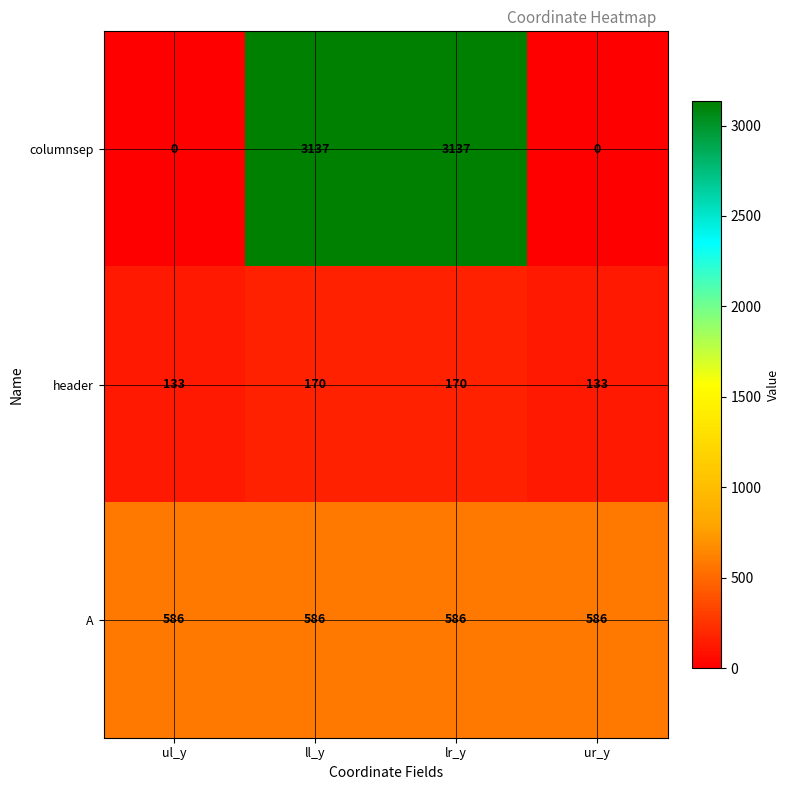

What is the average value of the A series?

586